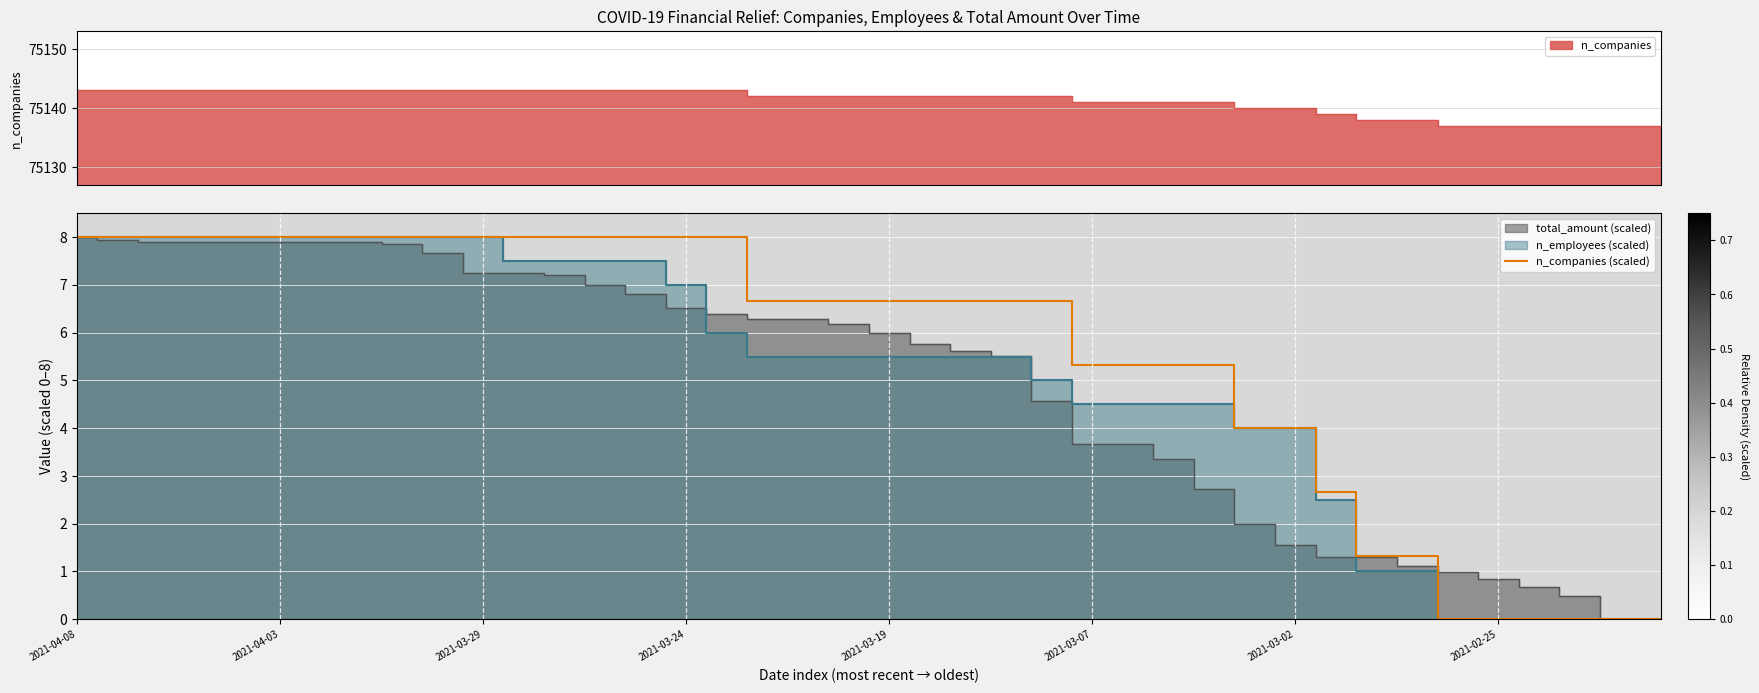

True or false: the data shows 6.7 at 21.

True